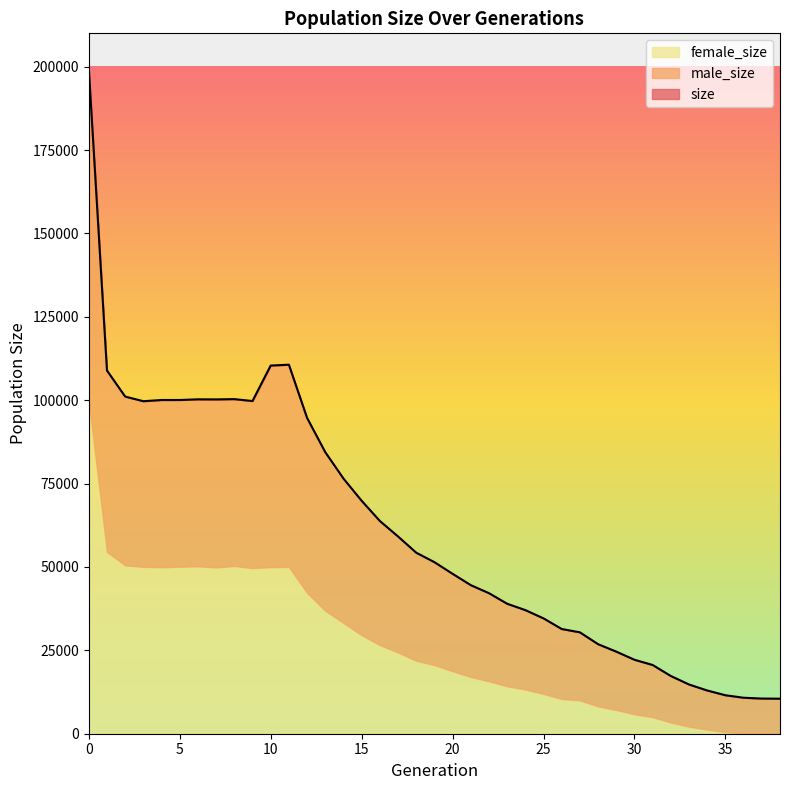

Reading right to left, what are all the values shown in this chart?

size: 10500	10547	10789	11537	12961	14760	17303	20607	22178	24612	26843	30399	31399	34585	37065	38973	42143	44552	47950	51444	54287	59154	63793	69845	76513	84425	94693	110647	110390	99753	100326	100238	100264	100061	100062	99698	101090	108893	199434
male_size: 10500	10530	10660	11033	11730	12627	13948	15639	16334	17505	18643	20391	21003	22641	23804	24748	26417	27530	29208	30865	32415	34795	37220	40295	43287	47558	52472	60632	60451	50099	50032	50384	50068	49985	50138	49664	50607	54389	99688
female_size: 0	17	129	504	1231	2133	3355	4968	5844	7107	8200	10008	10396	11944	13261	14225	15726	17022	18742	20579	21872	24359	26573	29550	33226	36867	42221	50015	49939	49654	50294	49854	50196	50076	49924	50034	50483	54504	99746